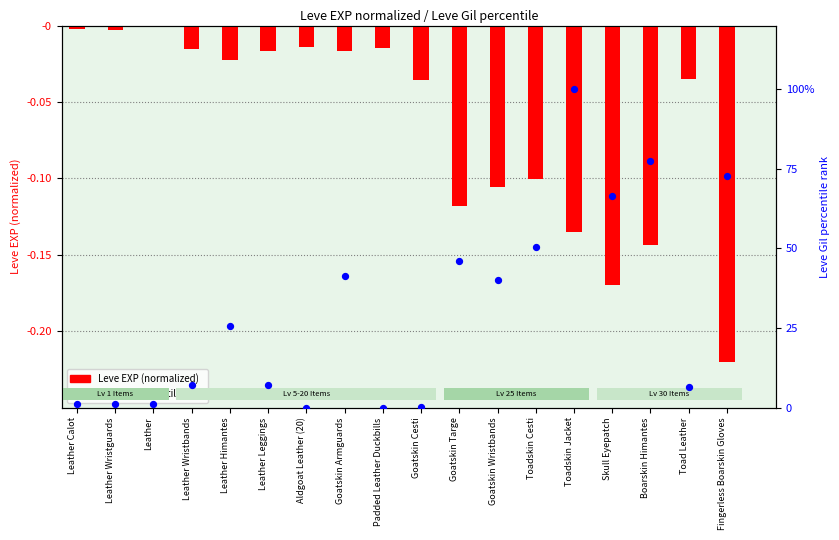

At how many categories does at least one series exceed 99?

1